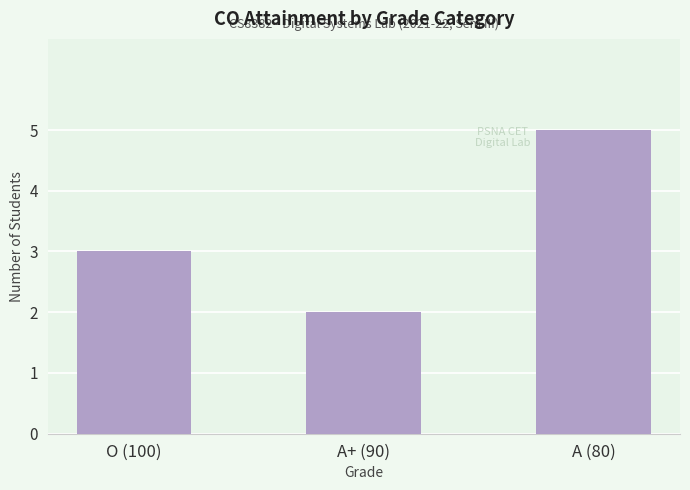

How many bars are there in total?

3